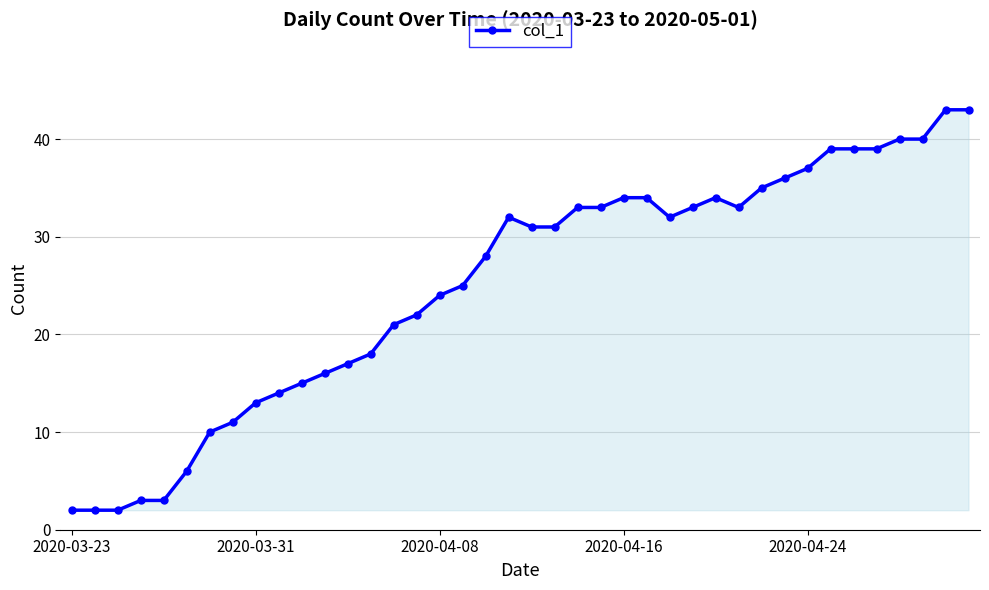

What is the average value?

25